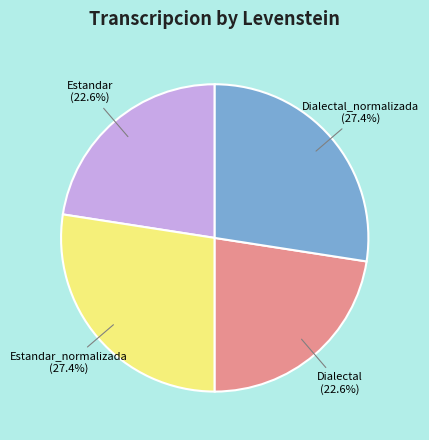

Does Estandar account for over 50% of the chart?

No